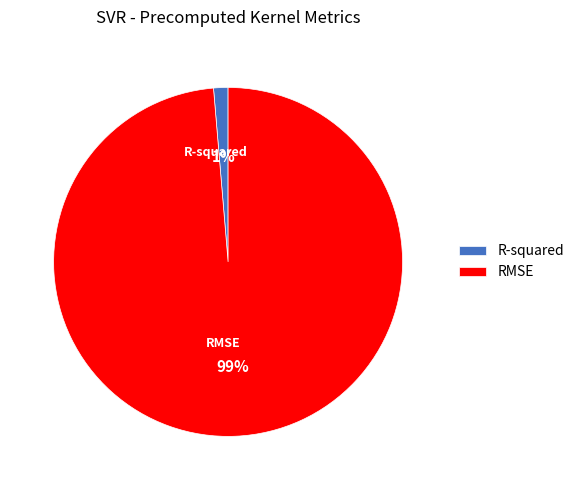

Is the sum of RMSE and R-squared greater than half?

Yes